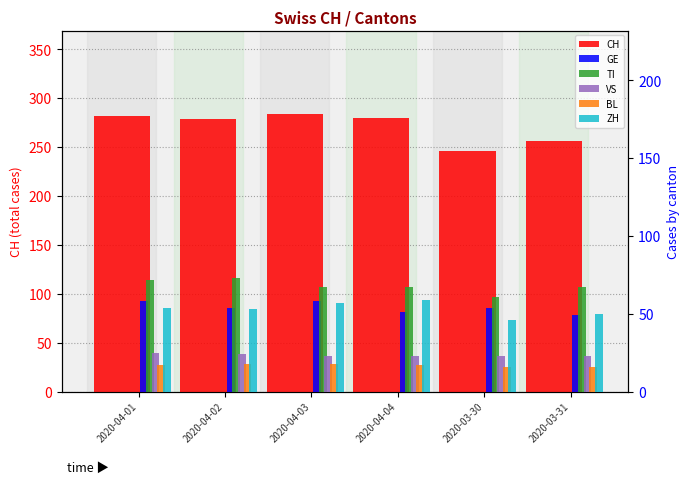

Reading right to left, transcribe all the data shown in this chart.

CH: 256	246	280	284	279	282
GE: 49	54	51	58	54	58
TI: 67	61	67	67	73	72
VS: 23	23	23	23	24	25
BL: 16	16	17	18	18	17
ZH: 50	46	59	57	53	54